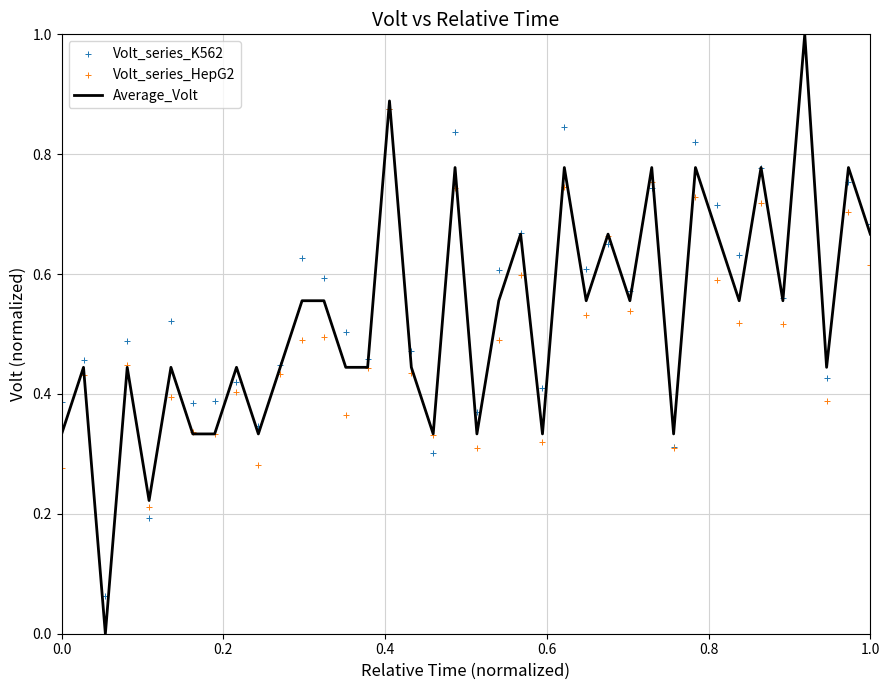

Which series contains the lowest Y value?

Average_Volt